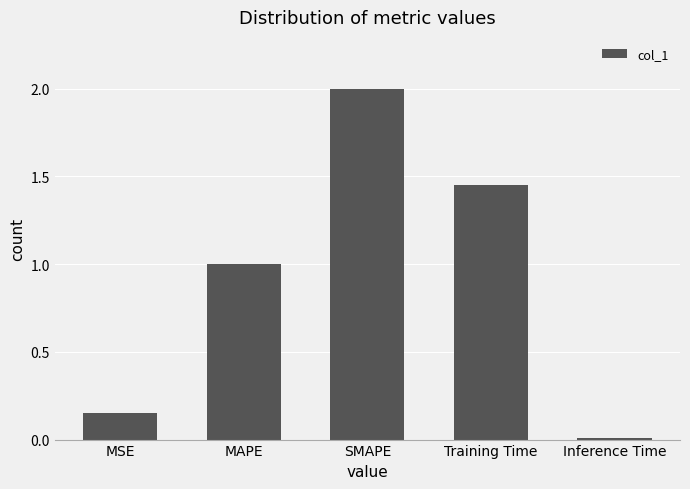

Are the bars horizontal?

No